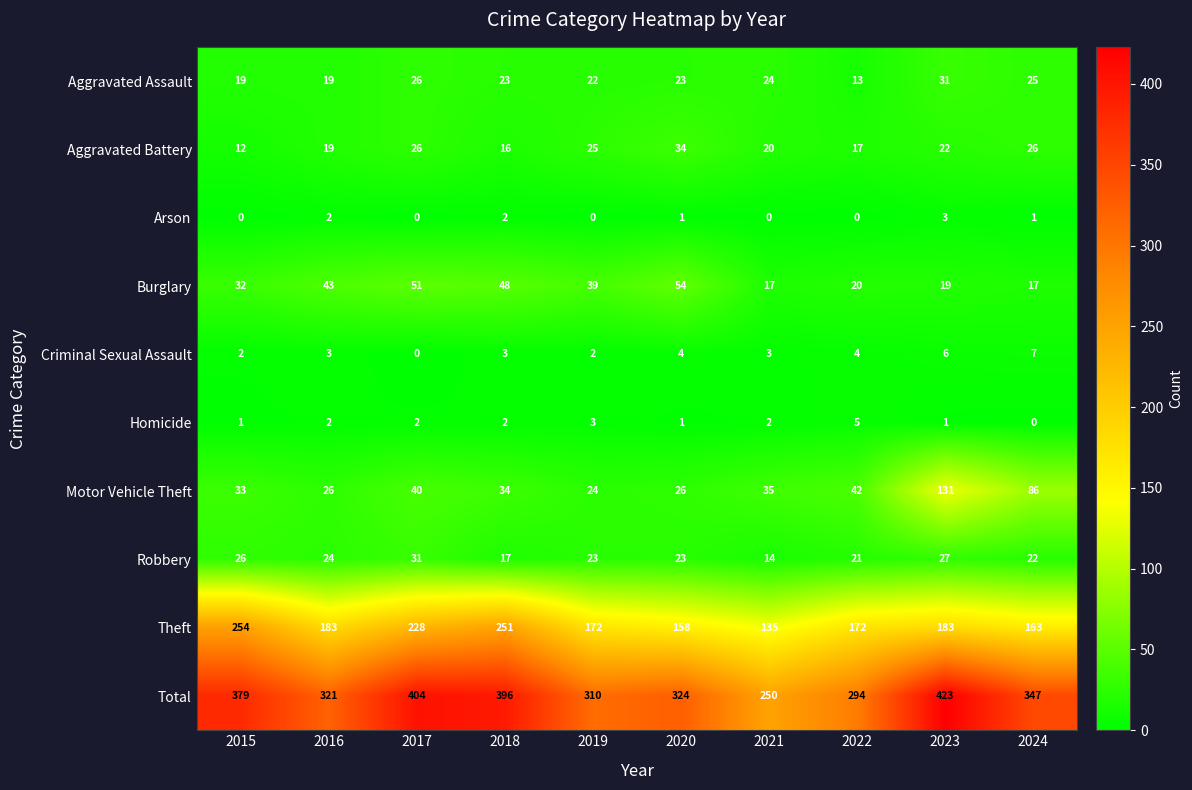

What is the total value across all series at 2017?

808